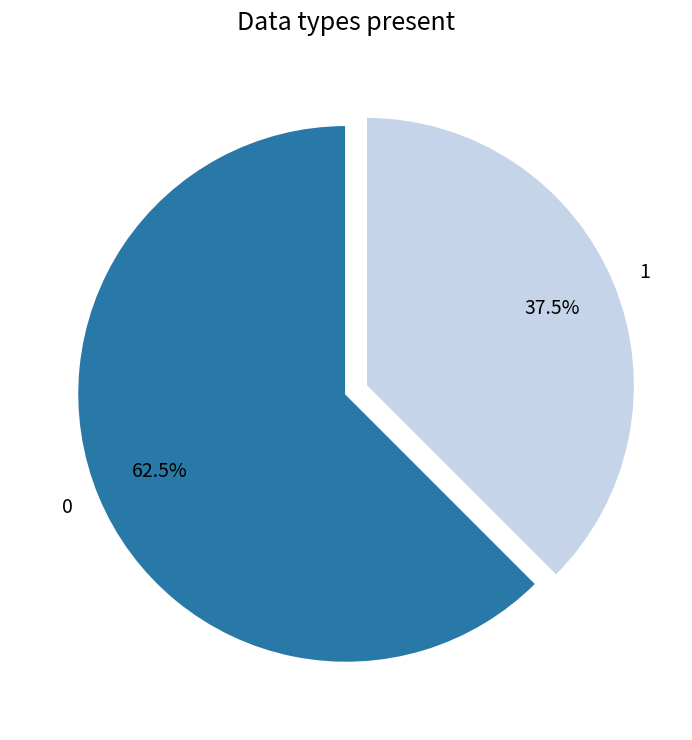

What portion of the pie excludes 1?

62.5%